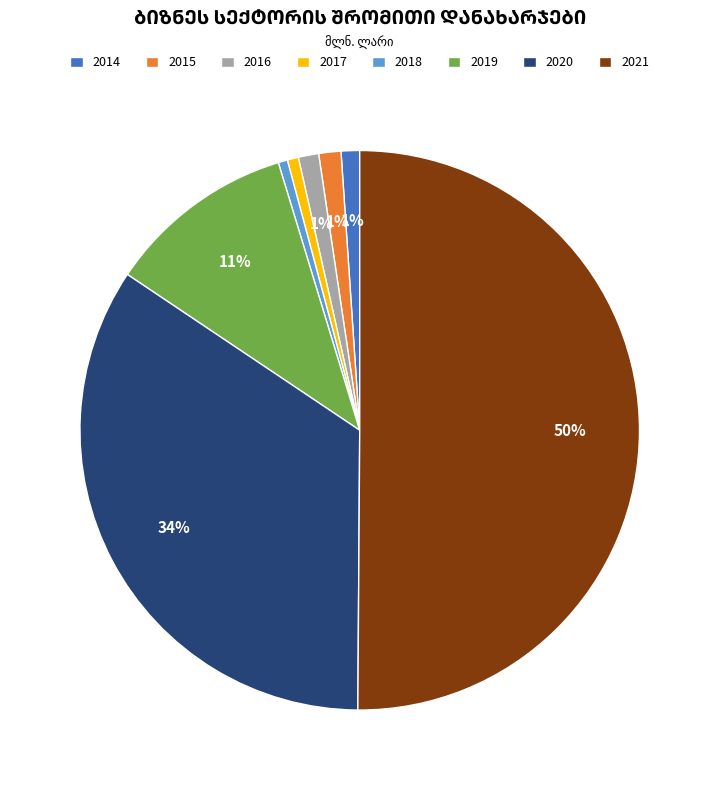

What percentage is the 2021 slice, to the nearest percent?

50%